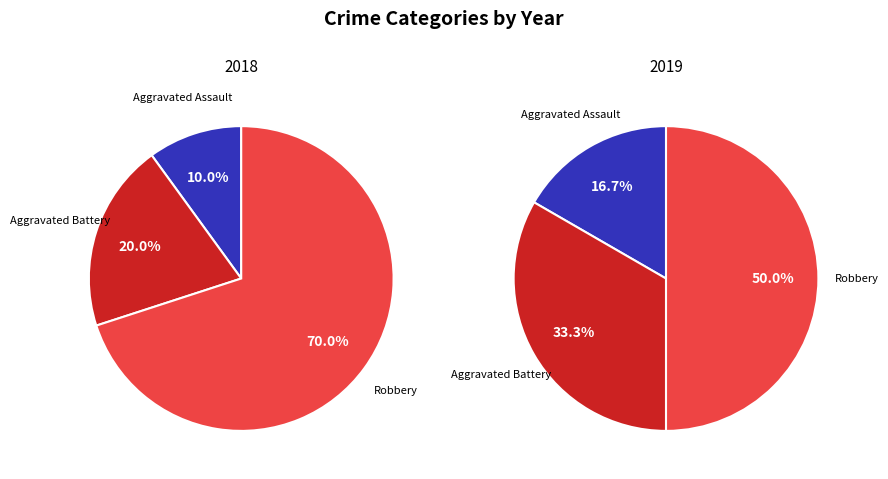

Is it true that Robbery is 61% of the pie?

False